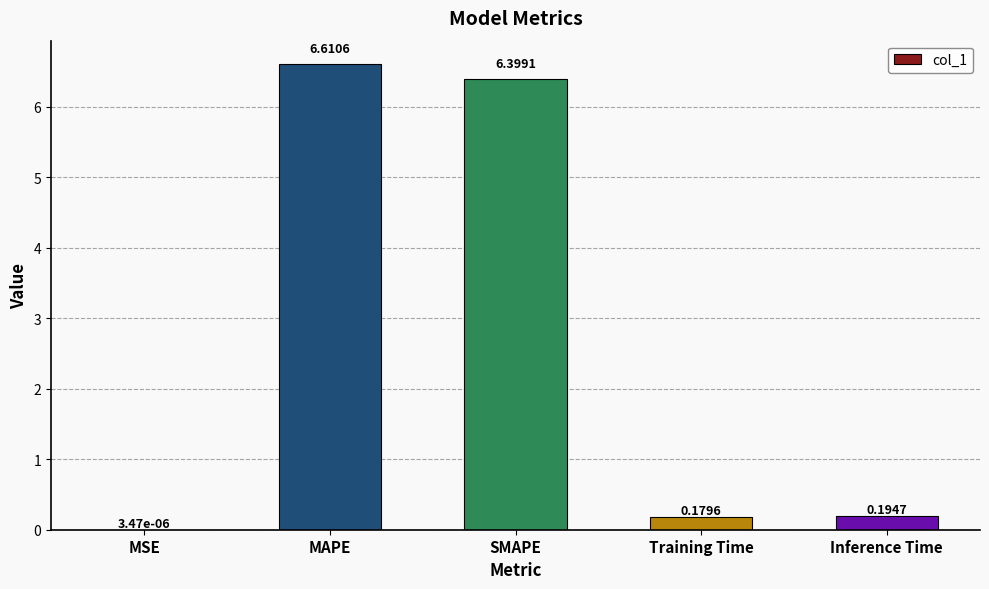

What is the sum of the values at Inference Time and MAPE?

6.8